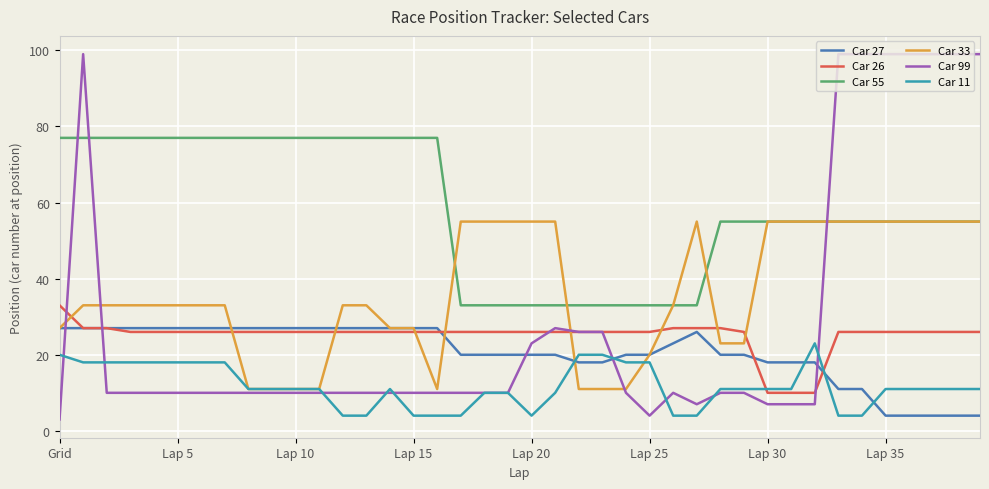

Reading left to right, extract all data points from this chart.

Car 27: 27	27	27	27	27	27	27	27	27	27	27	27	27	27	27	27	27	20	20	20	20	20	18	18	20	20	23	26	20	20	18	18	18	11	11	4	4	4	4	4
Car 26: 33	27	27	26	26	26	26	26	26	26	26	26	26	26	26	26	26	26	26	26	26	26	26	26	26	26	27	27	27	26	10	10	10	26	26	26	26	26	26	26
Car 55: 77	77	77	77	77	77	77	77	77	77	77	77	77	77	77	77	77	33	33	33	33	33	33	33	33	33	33	33	55	55	55	55	55	55	55	55	55	55	55	55
Car 33: 27	33	33	33	33	33	33	33	11	11	11	11	33	33	27	27	11	55	55	55	55	55	11	11	11	20	33	55	23	23	55	55	55	55	55	55	55	55	55	55
Car 99: 3	99	10	10	10	10	10	10	10	10	10	10	10	10	10	10	10	10	10	10	23	27	26	26	10	4	10	7	10	10	7	7	7	99	99	99	99	99	99	99
Car 11: 20	18	18	18	18	18	18	18	11	11	11	11	4	4	11	4	4	4	10	10	4	10	20	20	18	18	4	4	11	11	11	11	23	4	4	11	11	11	11	11